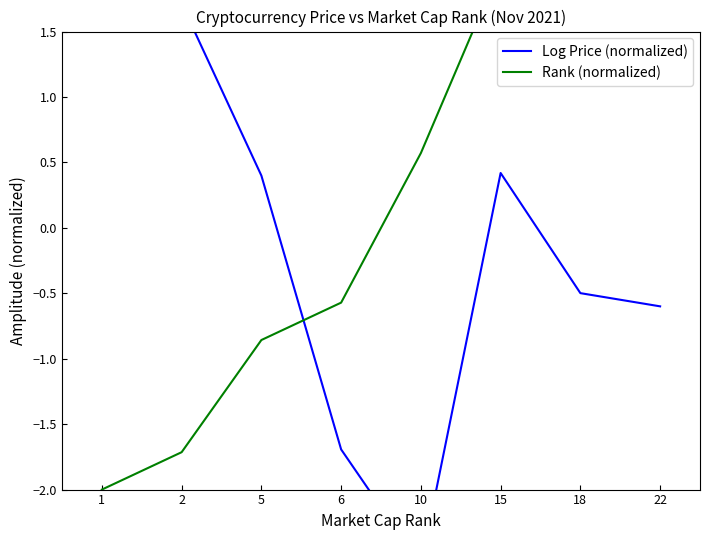

What is the value of the Rank (normalized) point at the 5th from the left?

0.6